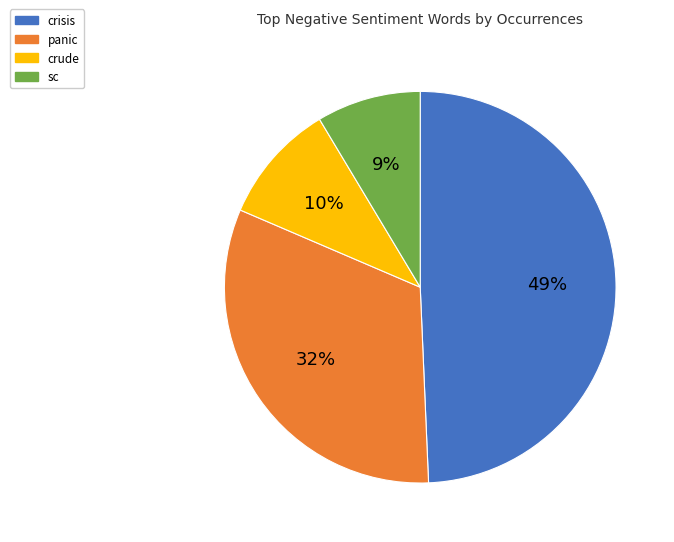

Is there a majority slice in this chart?

No